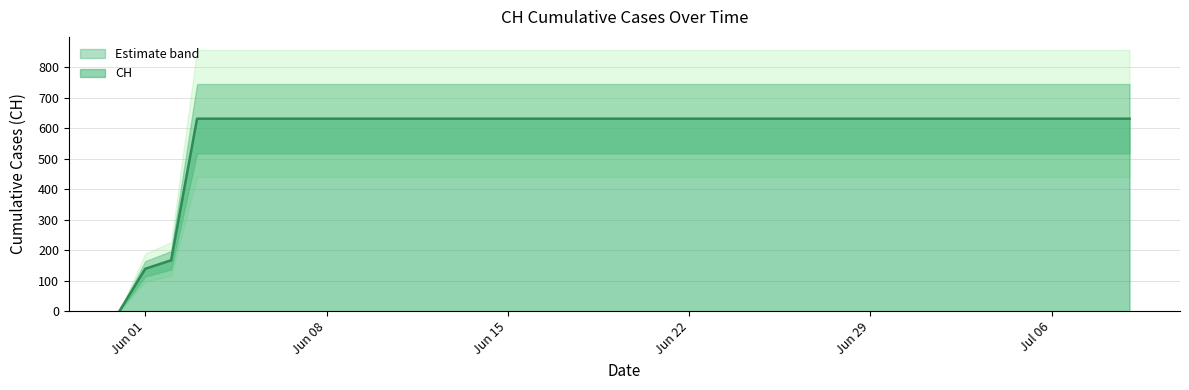

The value at 2020-06-05 is 262. True or false?

False